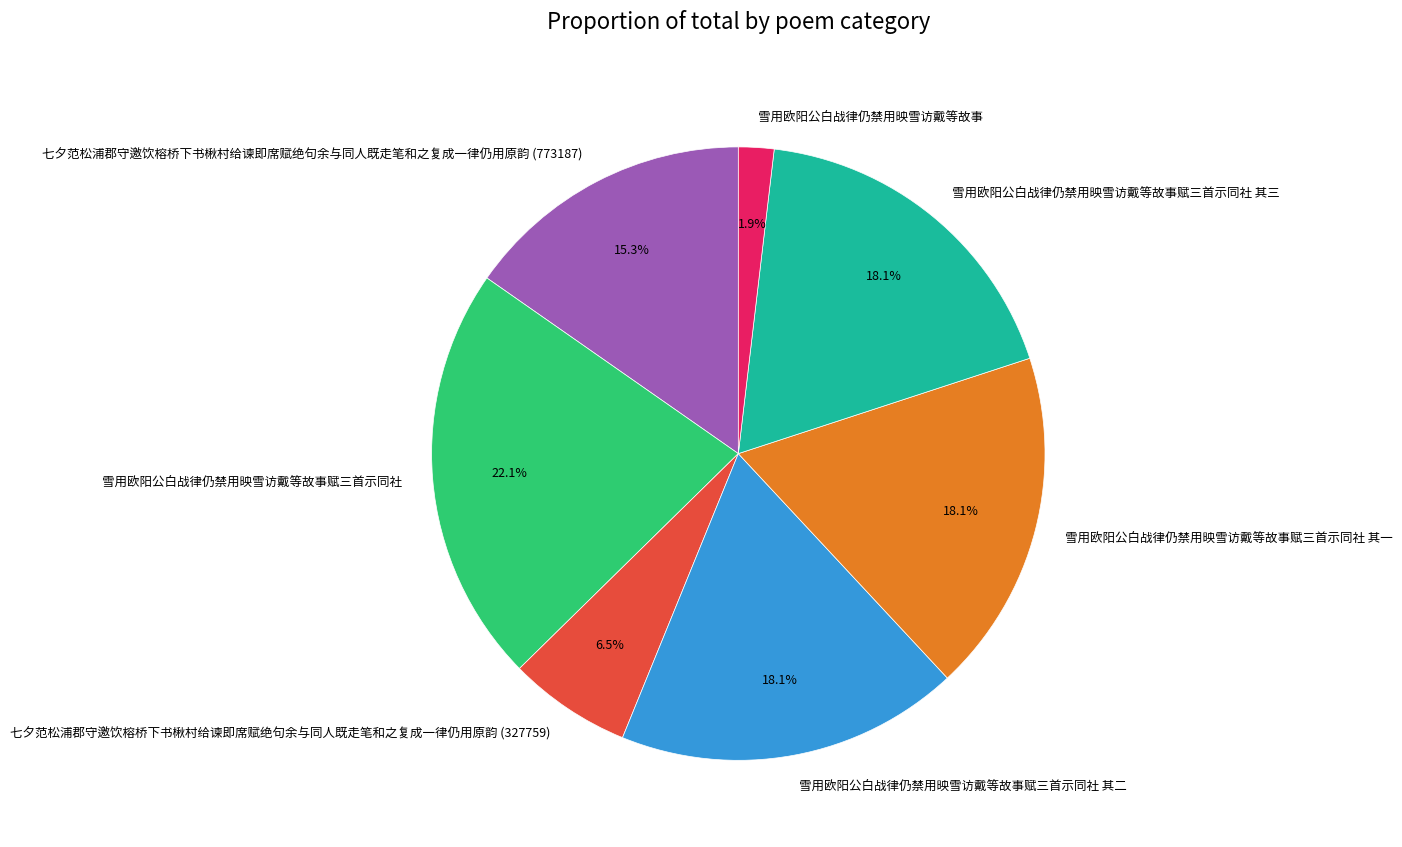

To the nearest percent, what portion does 雪用欧阳公白战律仍禁用映雪访戴等故事赋三首示同社 其一 represent?

18%